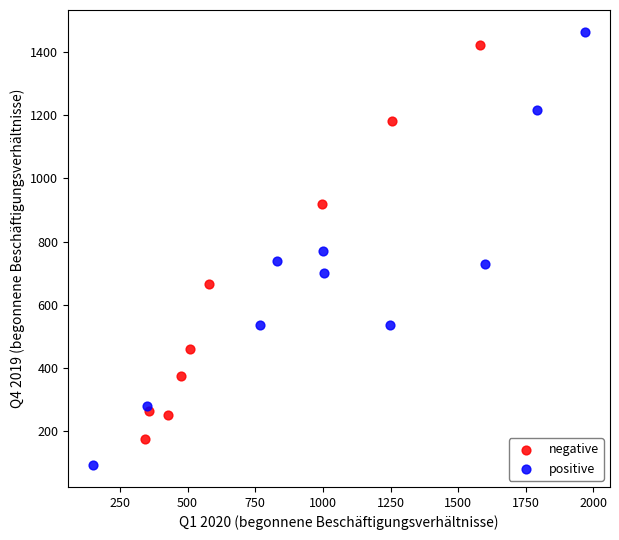

Which series reaches the minimum Y coordinate?

positive